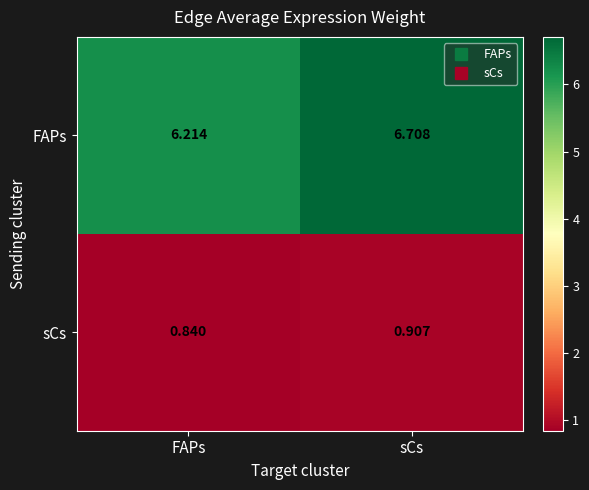

How many data points does each series have?

2